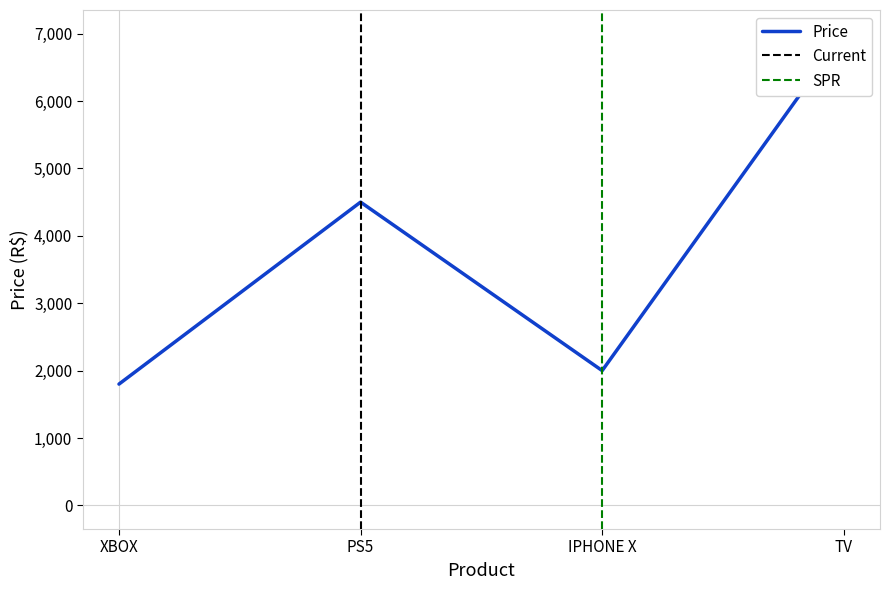

What position from the right is PS5?

3